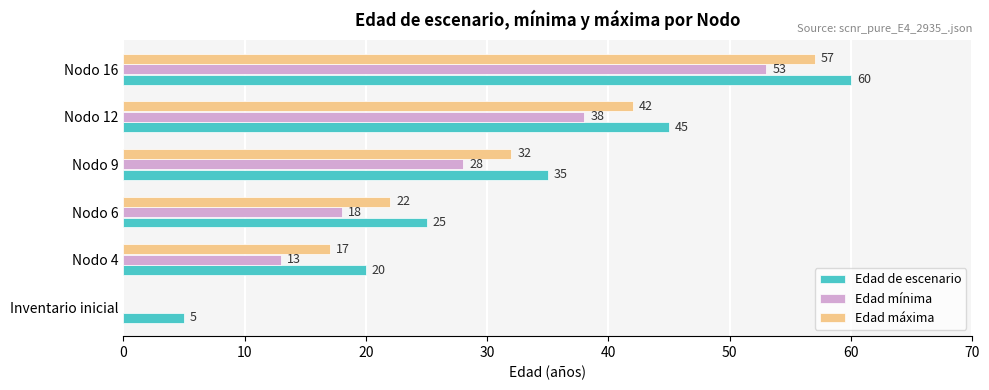

The Edad máxima series shows 57 at Nodo 16. True or false?

True